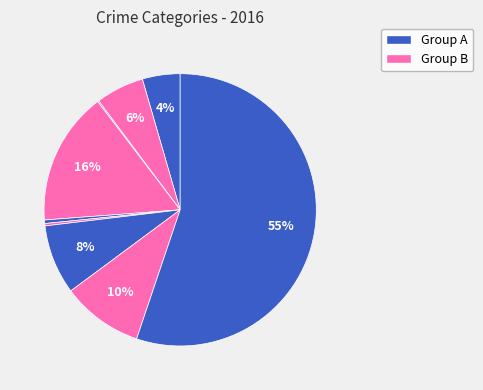

How many slices are in this pie chart?

9